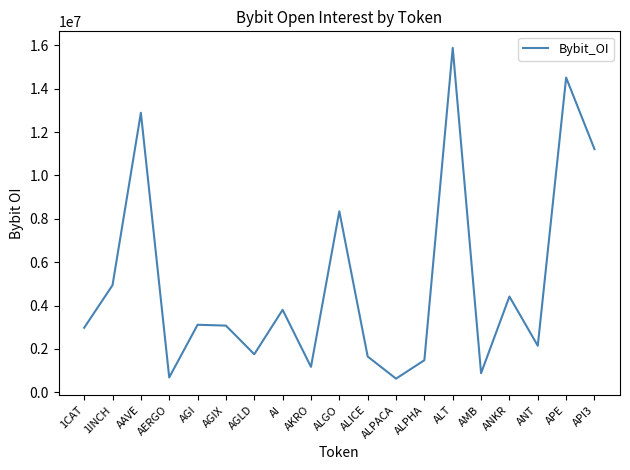

What is the difference between the maximum and minimum values?

15257300